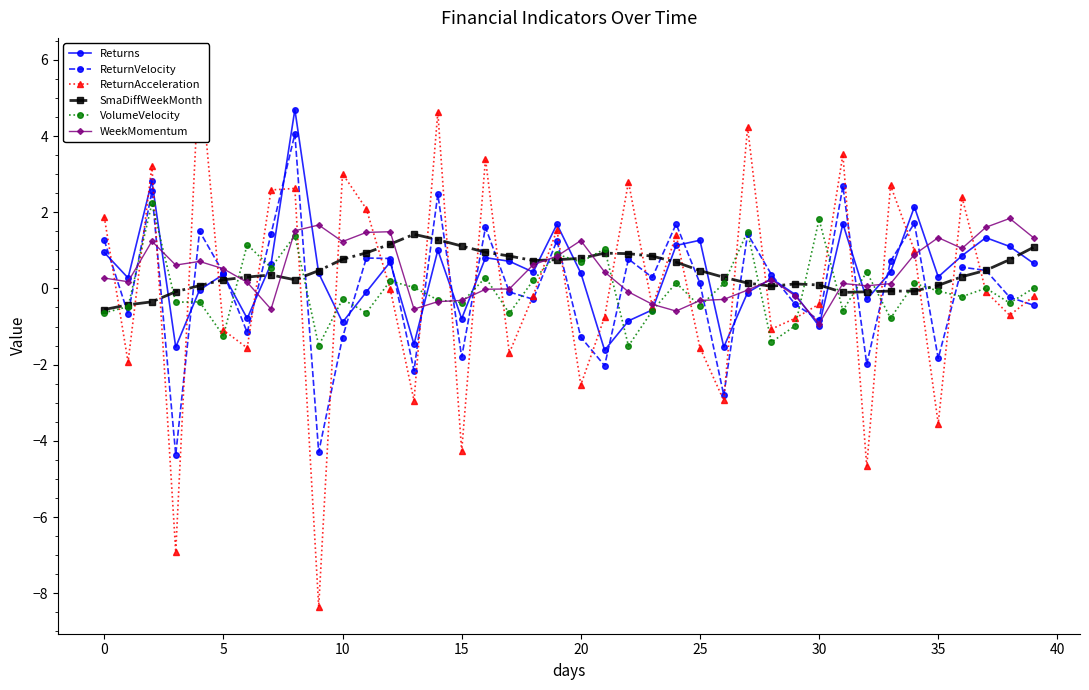

True or false: SmaDiffWeekMonth has more than 2 interior local peaks.

True